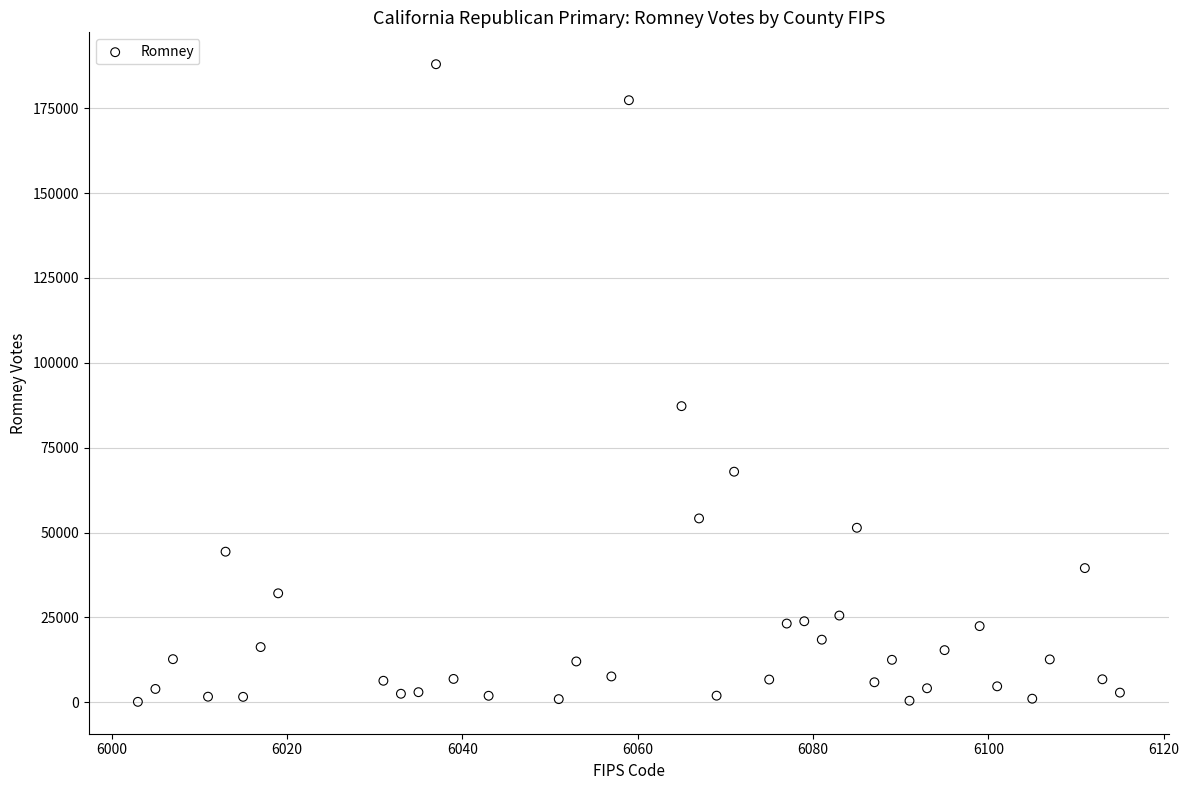

What is the range of X values (max minus min)?

112